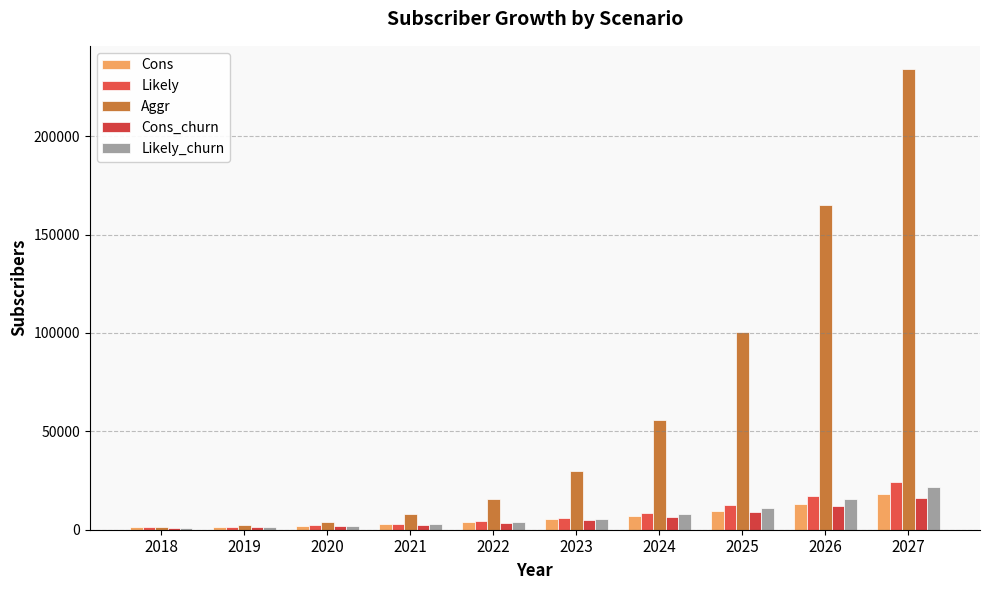

At 2024, list the series in order from smallest to largest.

Cons_churn, Cons, Likely_churn, Likely, Aggr